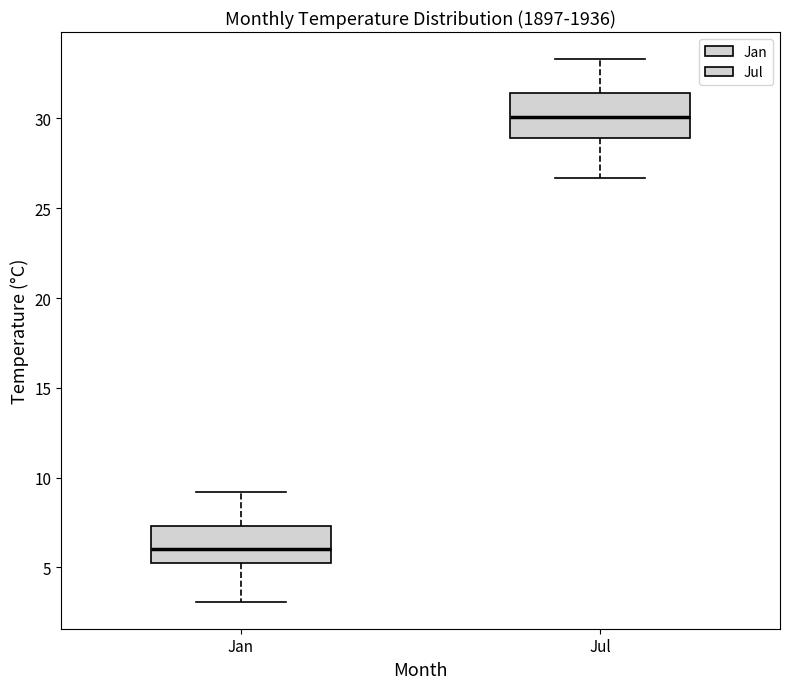

Reading left to right, transcribe this box plot: for each box, give where its median line is, the range the box spans, and where its two whiskers end, as read against the y-axis. The values are not printed on the chart, so give them approximately, as read against the axis.

Jan: median 6.0, box 5.0 to 7.5, whiskers 3.0 to 9.0
Jul: median 30.0, box 29.0 to 31.5, whiskers 26.5 to 33.5